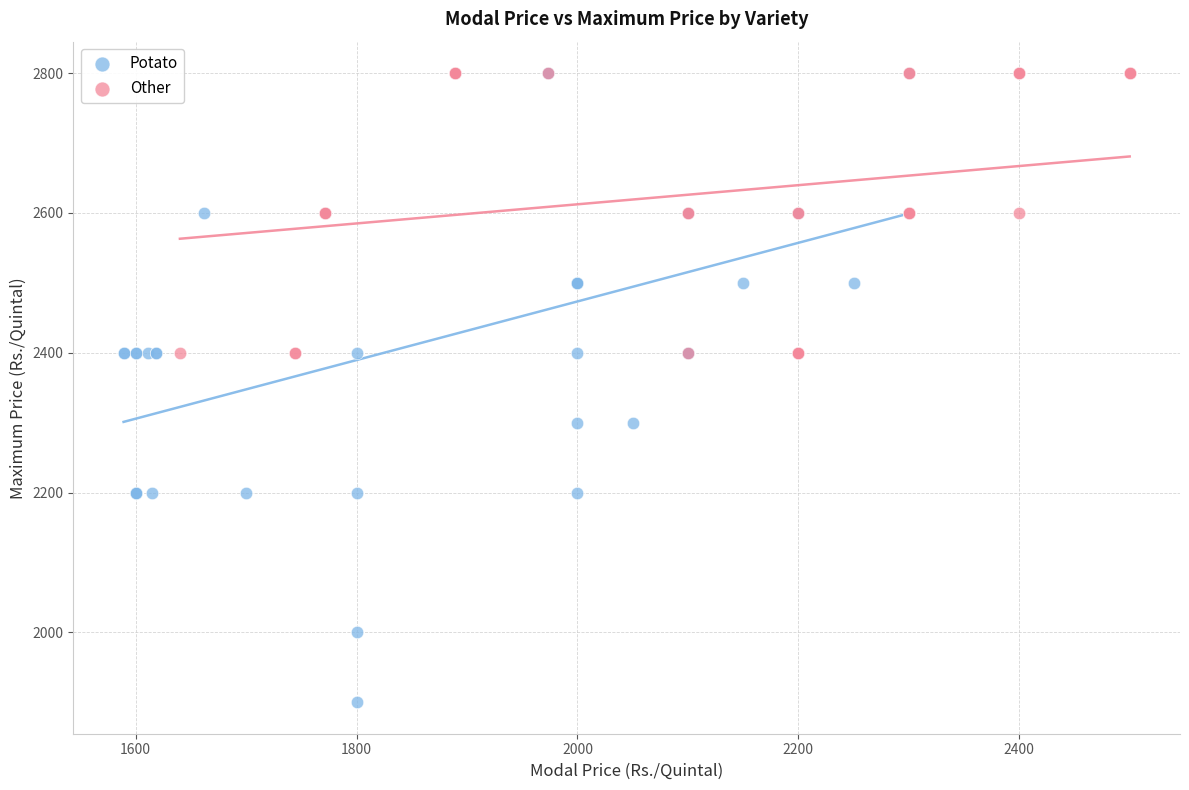

Which series has the largest Y range (max minus min)?

Potato